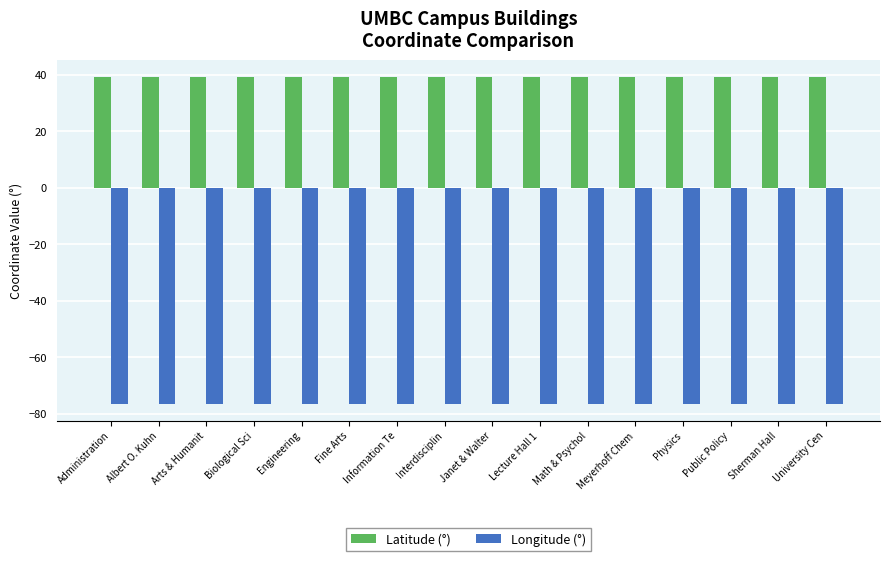

Reading left to right, transcribe all the data shown in this chart.

Latitude (°): Administration=39.3	Albert O. Kuhn=39.3	Arts & Humanit=39.3	Biological Sci=39.3	Engineering=39.3	Fine Arts=39.3	Information Te=39.3	Interdisciplin=39.3	Janet & Walter=39.3	Lecture Hall 1=39.3	Math & Psychol=39.3	Meyerhoff Chem=39.3	Physics=39.3	Public Policy=39.3	Sherman Hall=39.3	University Cen=39.3
Longitude (°): Administration=-76.7	Albert O. Kuhn=-76.7	Arts & Humanit=-76.7	Biological Sci=-76.7	Engineering=-76.7	Fine Arts=-76.7	Information Te=-76.7	Interdisciplin=-76.7	Janet & Walter=-76.7	Lecture Hall 1=-76.7	Math & Psychol=-76.7	Meyerhoff Chem=-76.7	Physics=-76.7	Public Policy=-76.7	Sherman Hall=-76.7	University Cen=-76.7